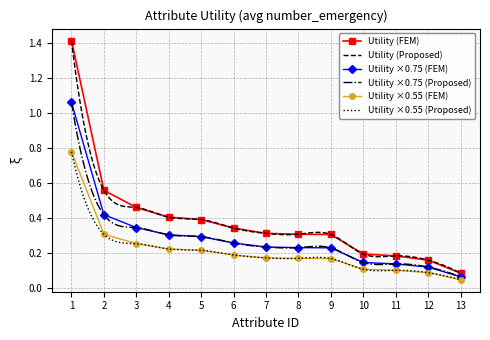

What is the difference between the maximum and minimum values?

1.3